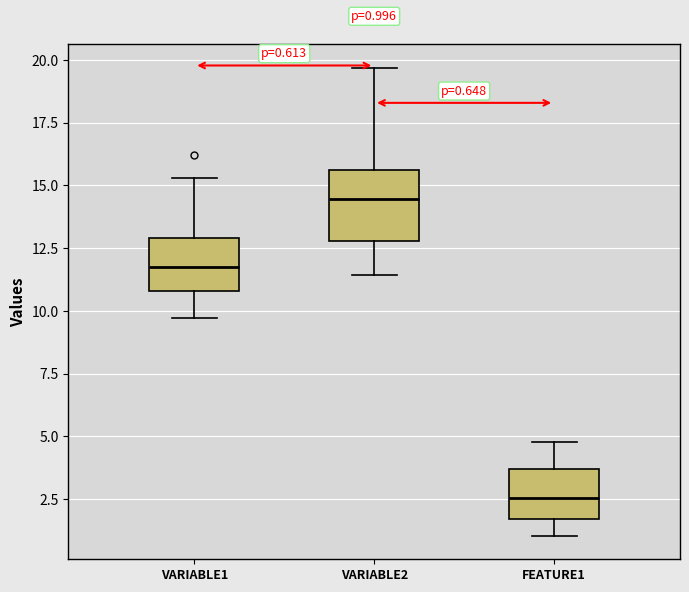

Comparing the boxes themselves (not the whiskers), which one is the tallest?

VARIABLE2